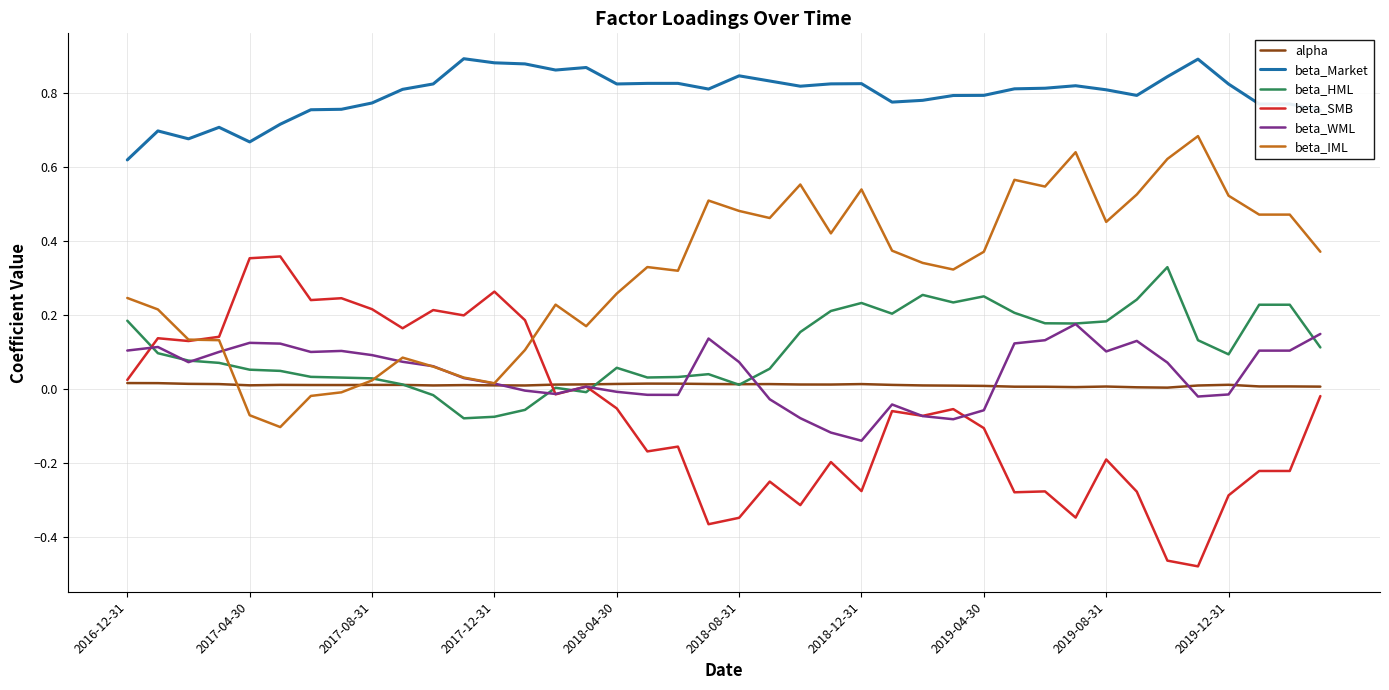

How many values in the beta_SMB series are below 0?

25